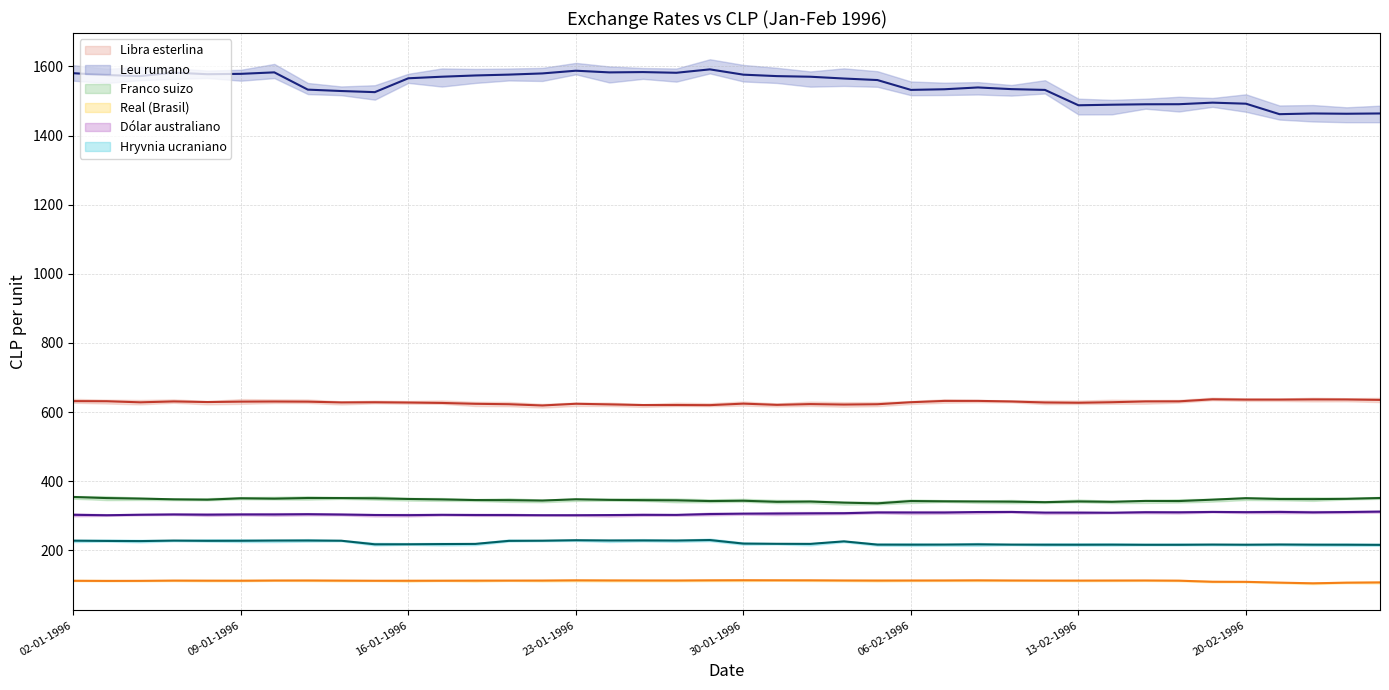

True or false: Hryvnia ucraniano and Franco suizo intersect in this chart.

False